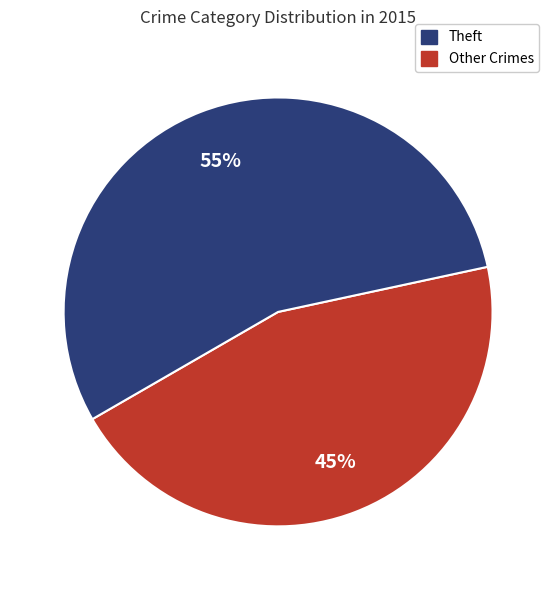

To the nearest percent, what is the average slice percentage?

50%